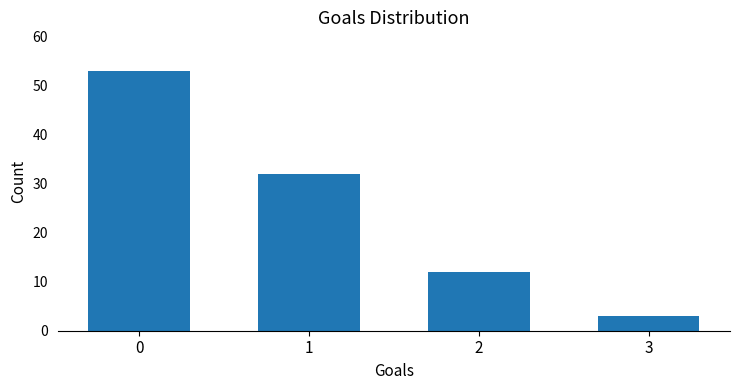

Approximately how many times larger is the value at 0 compared to 1?

1.7